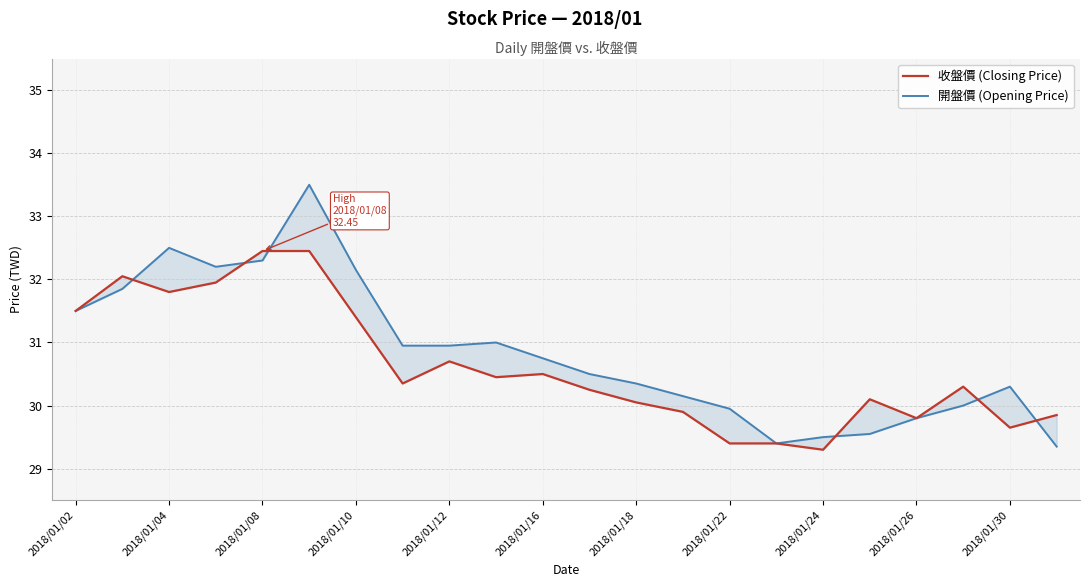

What position from the left is 13?

14